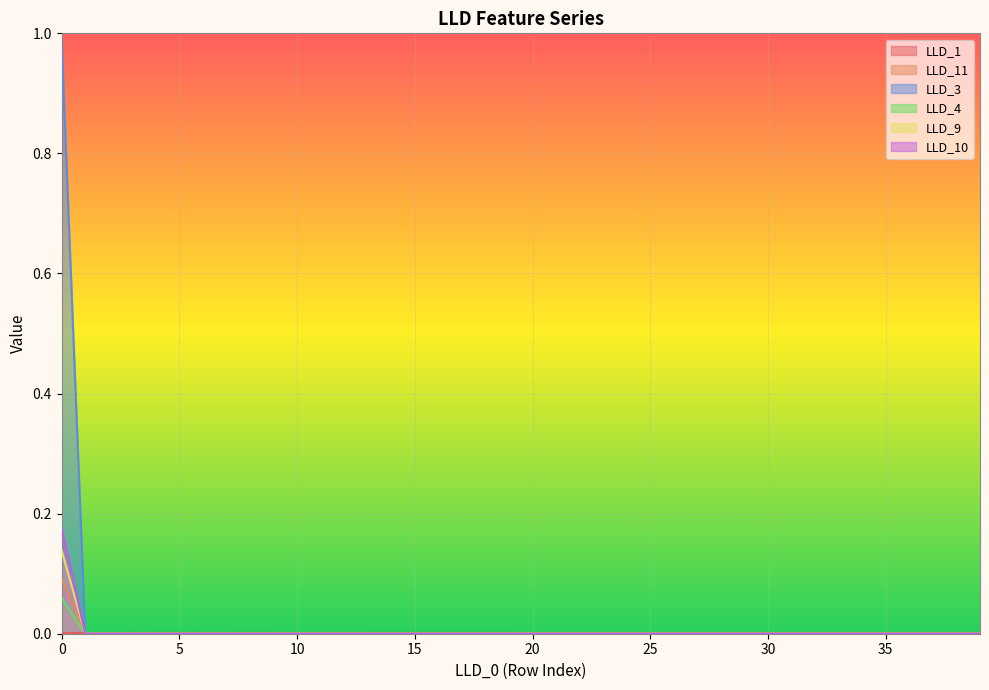

At which label is LLD_3 closest to 0?

1